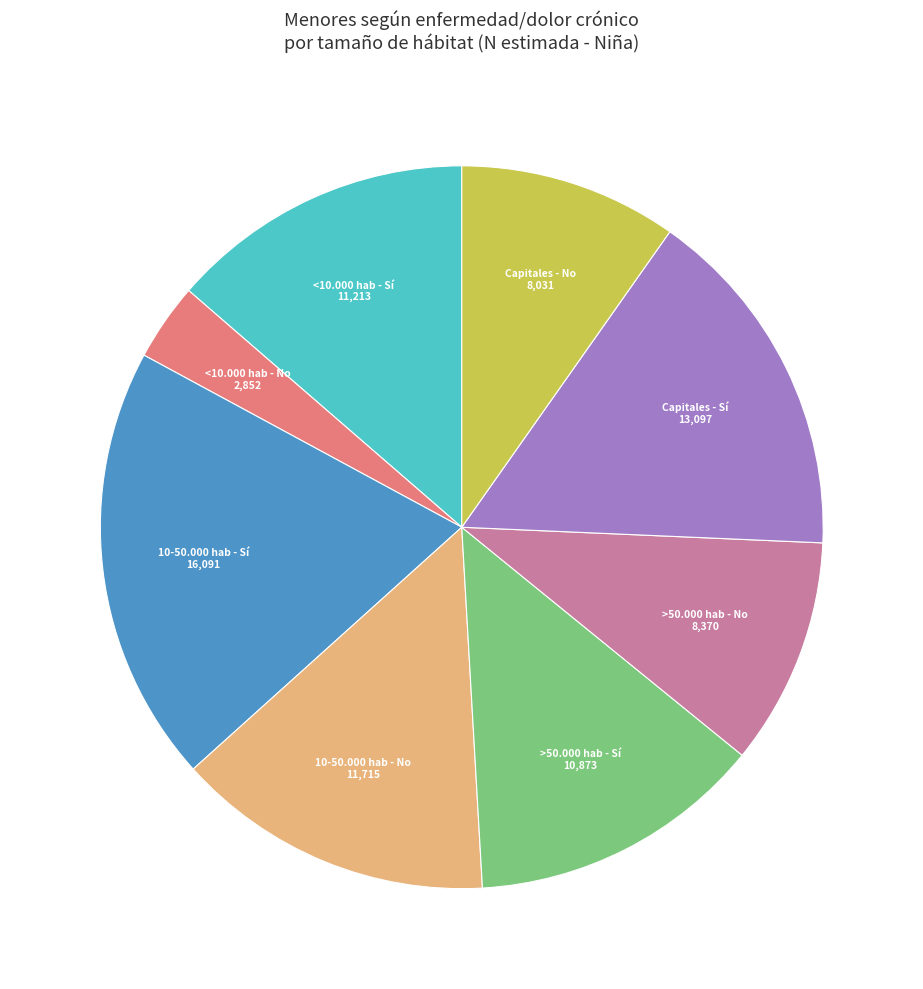

Is the sum of 10-50.000 hab - No and <10.000 hab - Sí greater than half?

No